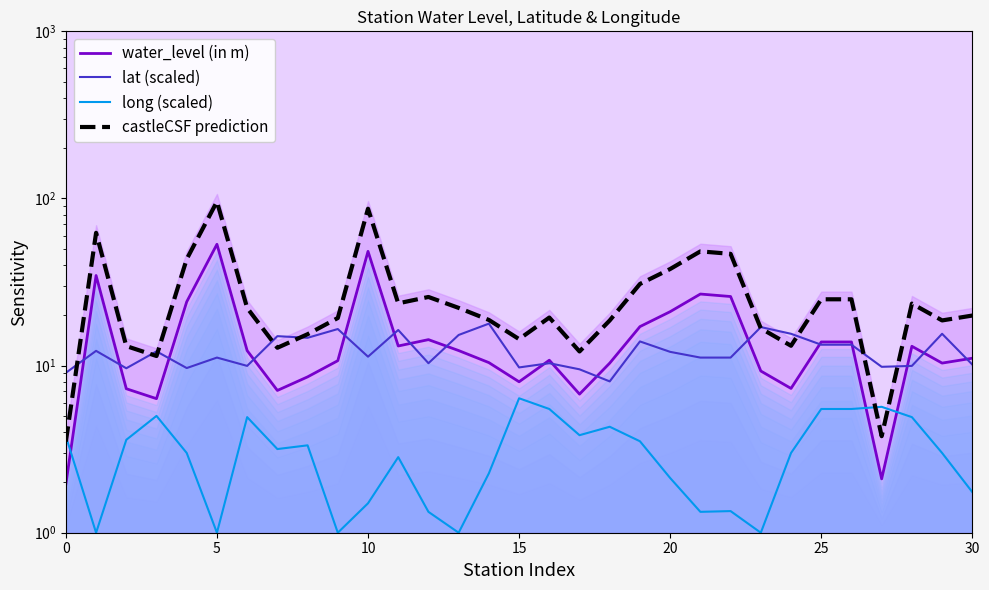

Which series has the widest spread of values?

castleCSF prediction